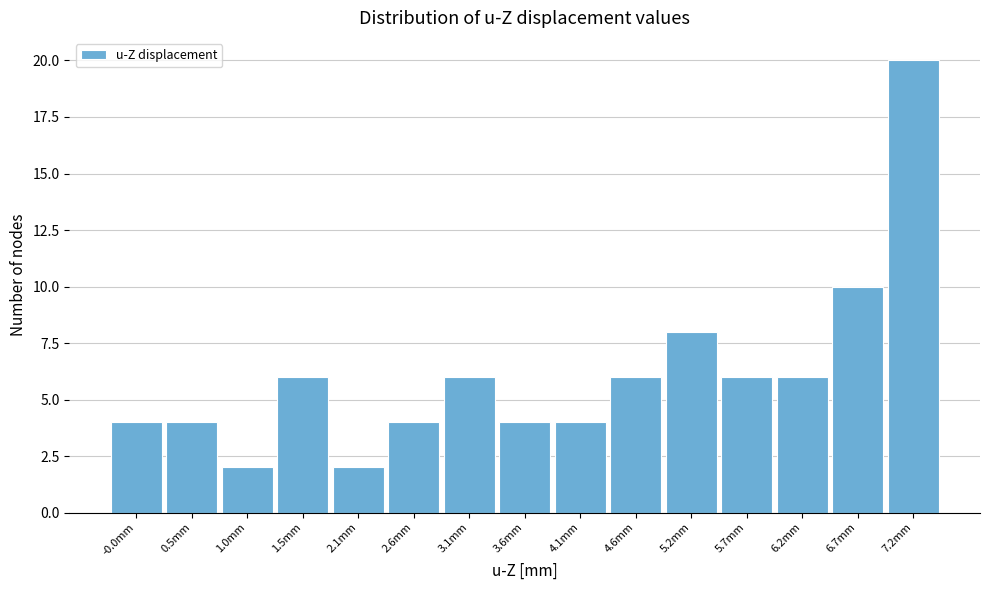

Reading left to right, list all the values displayed in this chart.

4	4	2	6	2	4	6	4	4	6	8	6	6	10	20